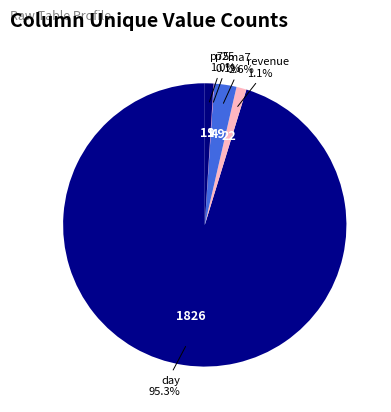

To the nearest percent, what is the combined percentage of p75 and revenue?

2%